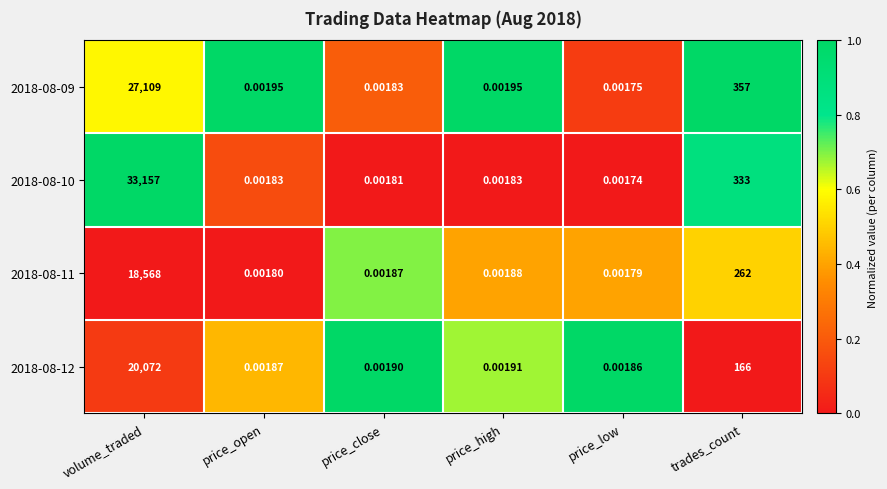

Where is 2018-08-12 nearest to the value 10036?

trades_count